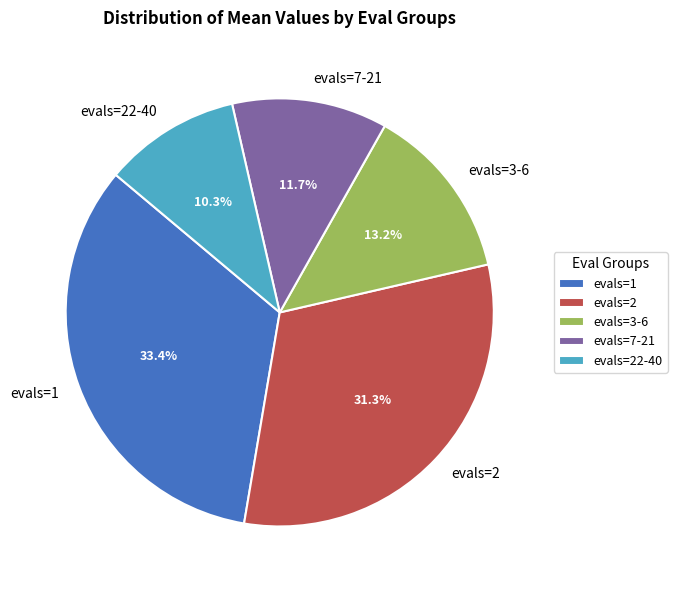

To the nearest percent, what percentage of the pie is evals=22-40?

10%